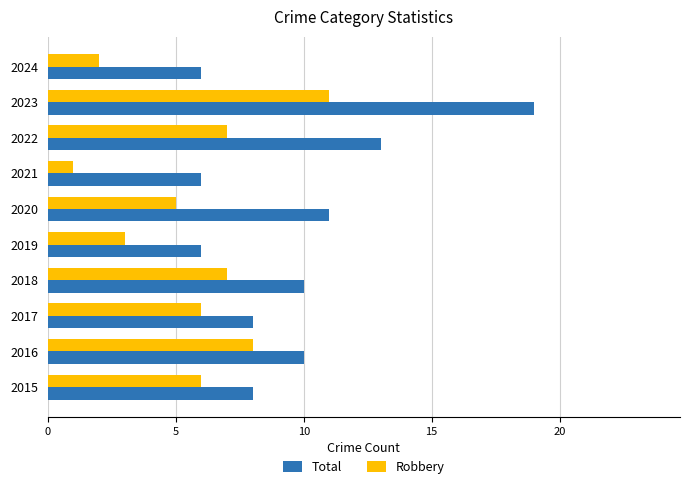

How many data points does each series have?

10